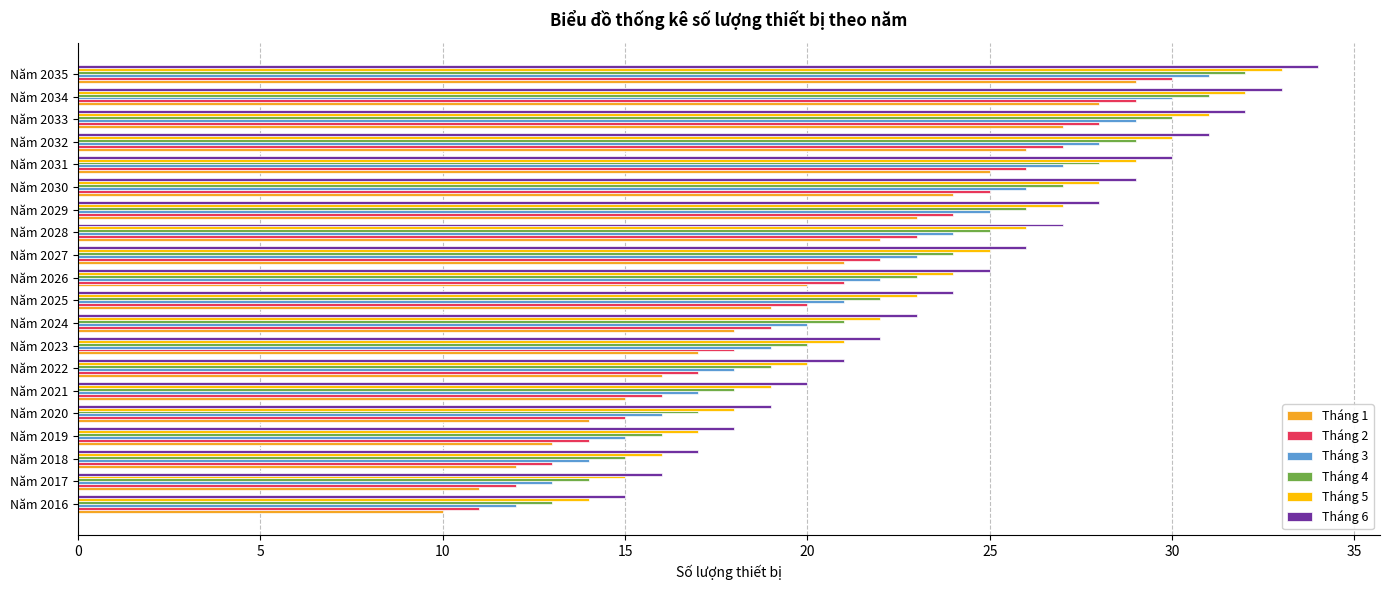

What is the difference between the Tháng 1 values at Năm 2027 and Năm 2031?

4